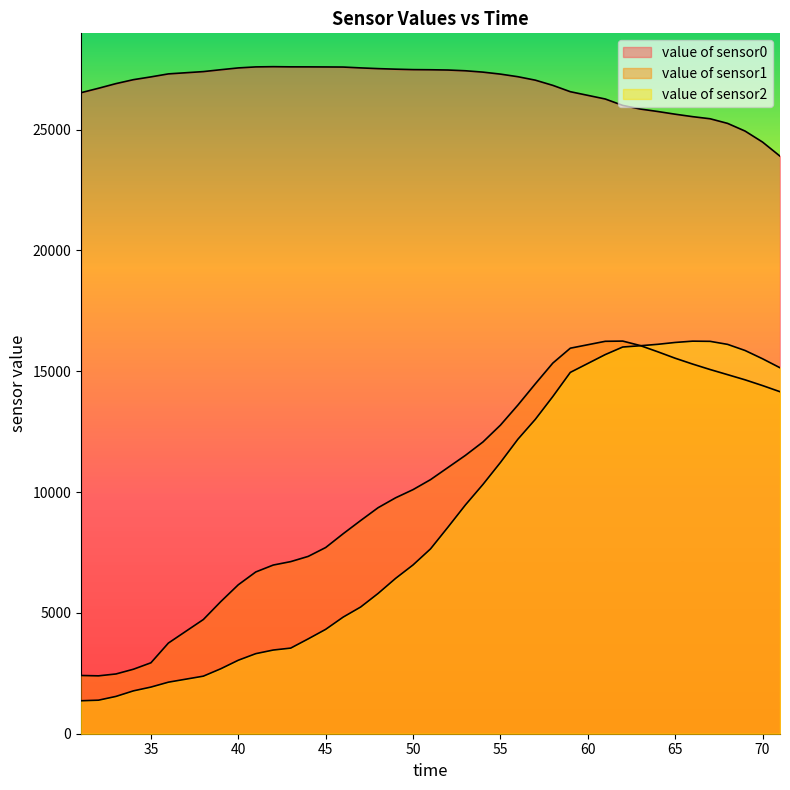

How many lines are shown in the chart?

3